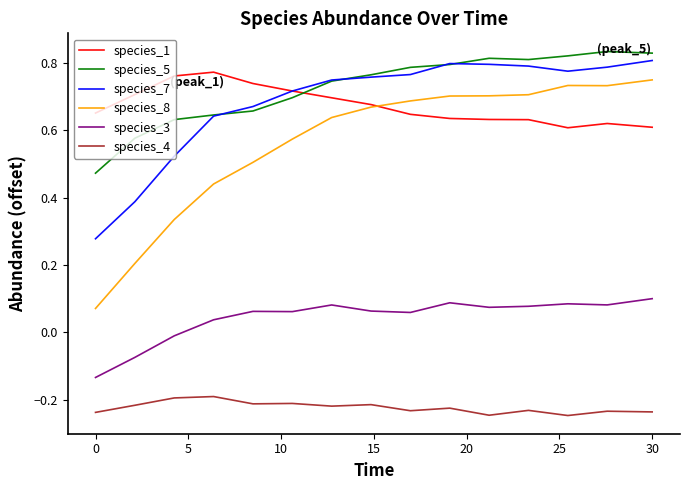

What is the label of the 14th point from the left?

13